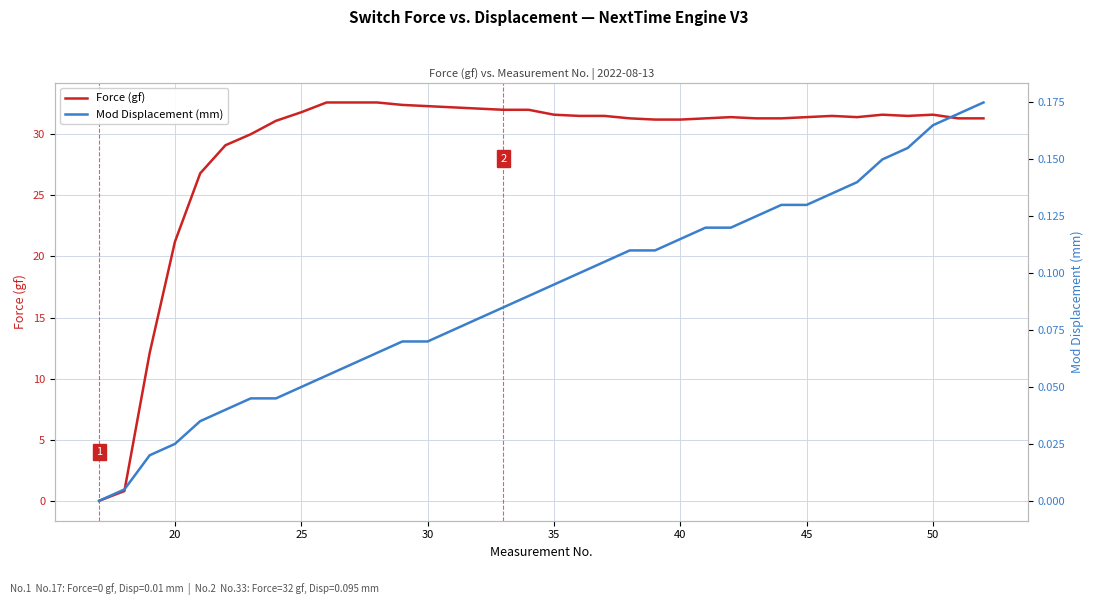

True or false: Force (gf) and Mod Displacement (mm) cross at least once.

False